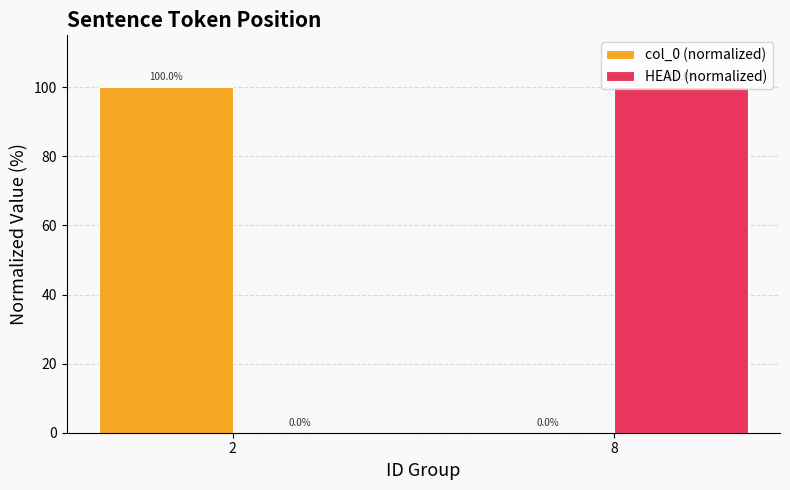

Reading left to right, extract all data points from this chart.

col_0 (normalized): 2=100	8=0
HEAD (normalized): 2=0	8=100